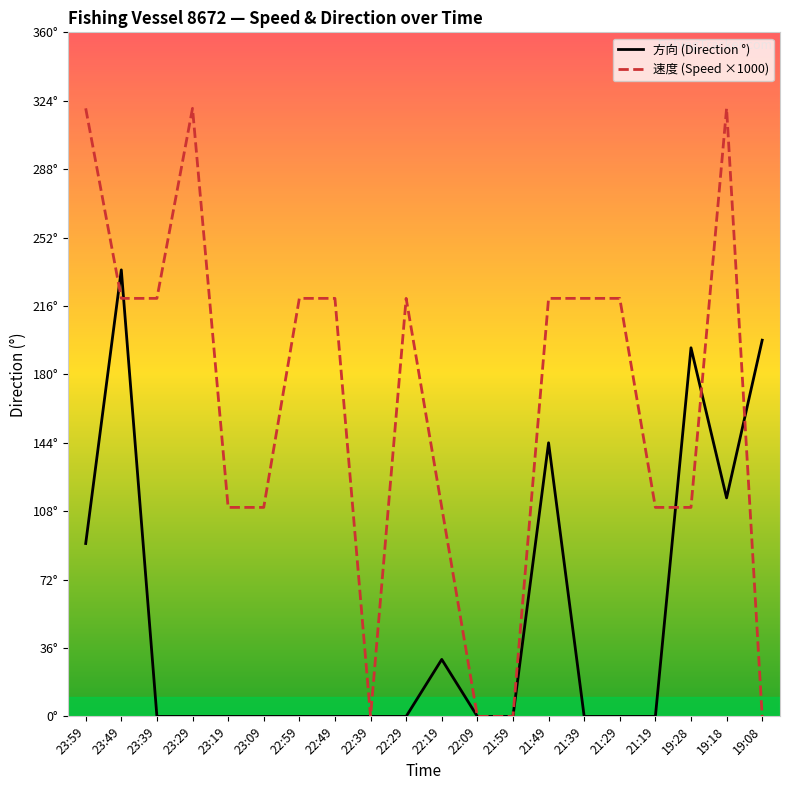

Does the chart display data point markers on the line(s)?

No